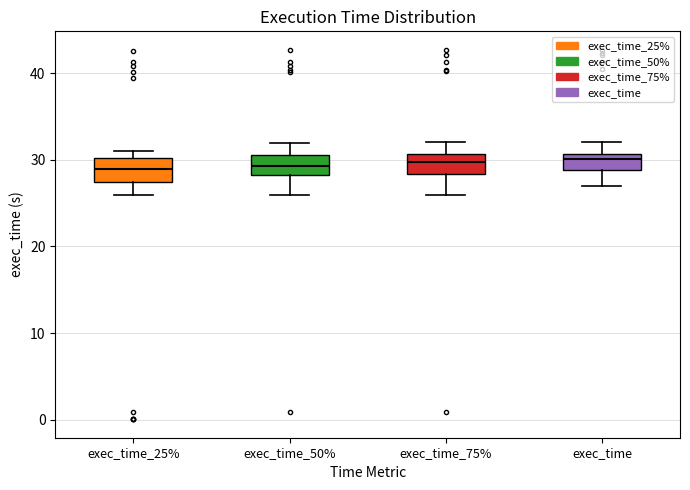

Reading left to right, transcribe this box plot: for each box, give where its median line is, the range the box spans, and where its two whiskers end, as read against the y-axis. The values are not printed on the chart, so give them approximately, as read against the axis.

exec_time_25%: median 29, box 27 to 30, whiskers 26 to 31
exec_time_50%: median 29, box 28 to 31, whiskers 26 to 32
exec_time_75%: median 30, box 28 to 31, whiskers 26 to 32
exec_time: median 30, box 29 to 31, whiskers 27 to 32